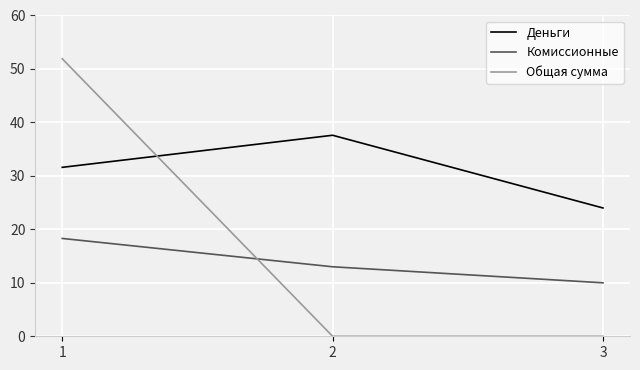

List the series in order of their overall mean, highest first.

Деньги, Общая сумма, Комиссионные